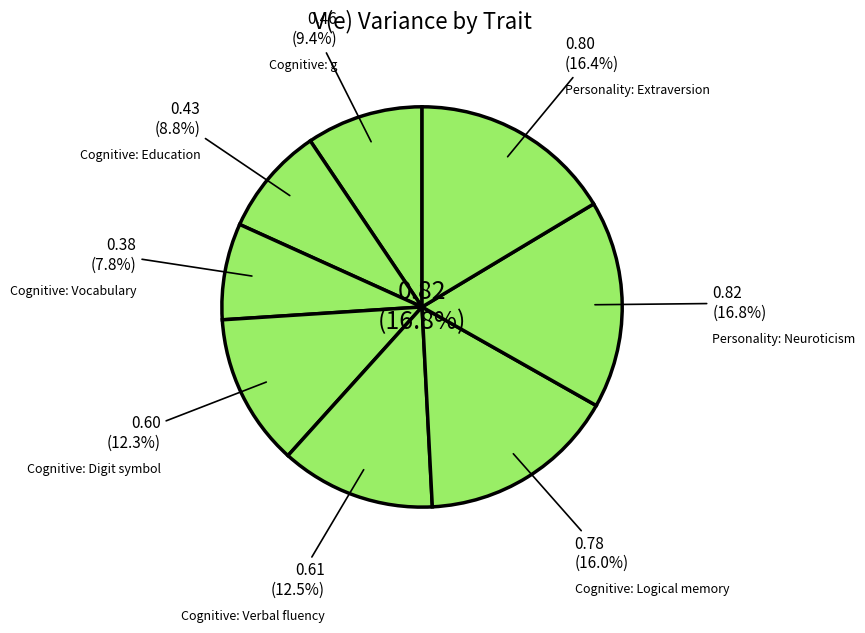

Which slice is the smallest?

Cognitive: Vocabulary